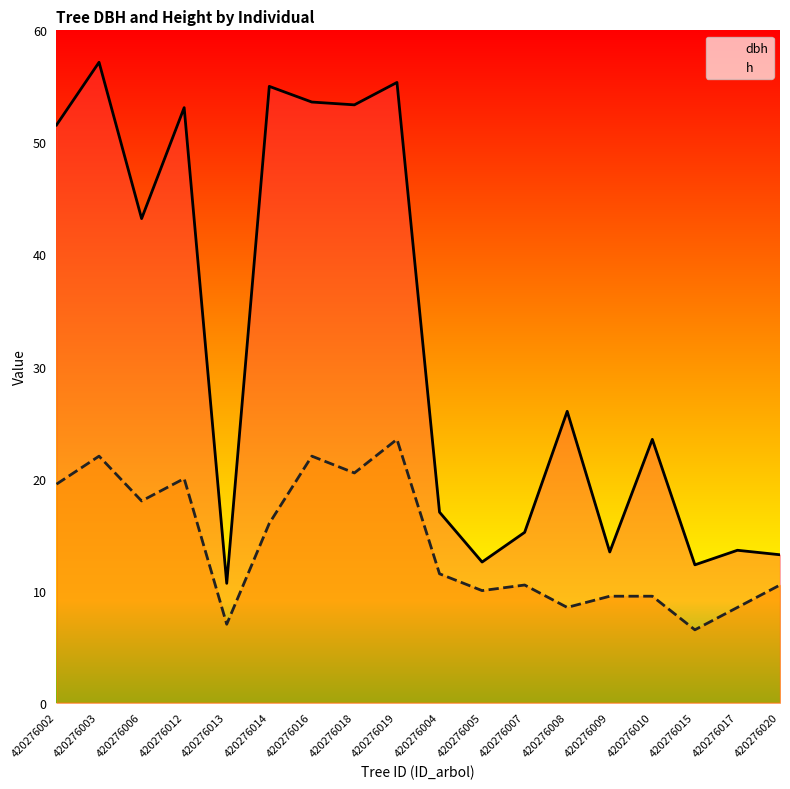

Is it true that dbh equals 43.2 at 420276006?

True